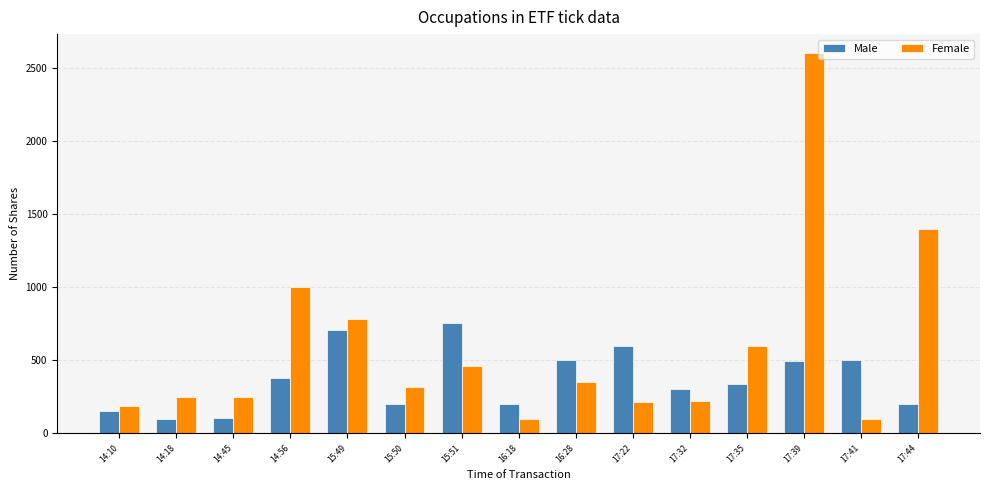

Which series has the widest spread of values?

Female